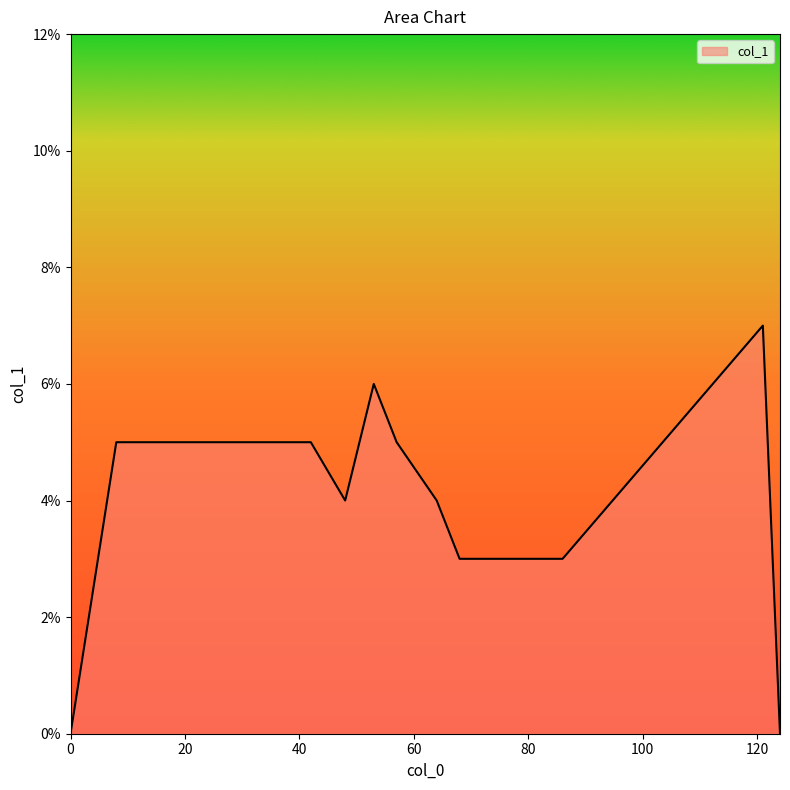

How many points are higher than both their immediate neighbors (excluding endpoints)?

2